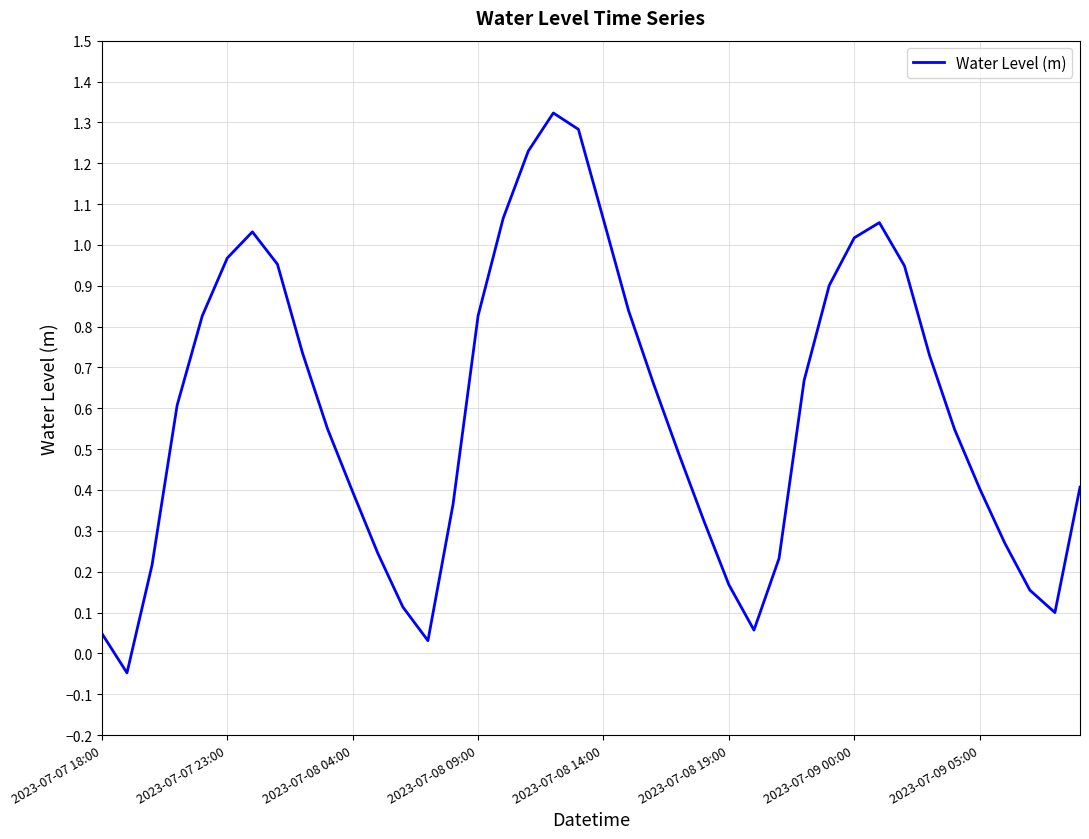

What is the difference between the maximum and minimum values?

1.4